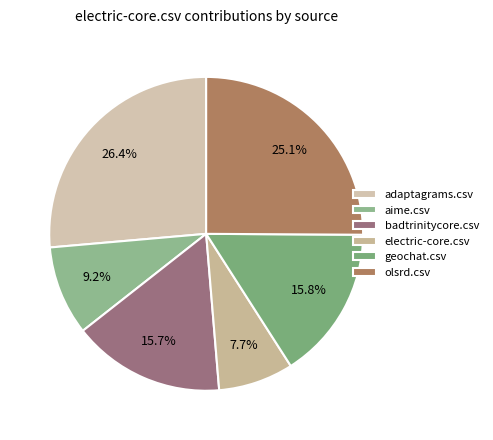

To the nearest percent, what is the difference between the largest and smallest slice percentages?

19%